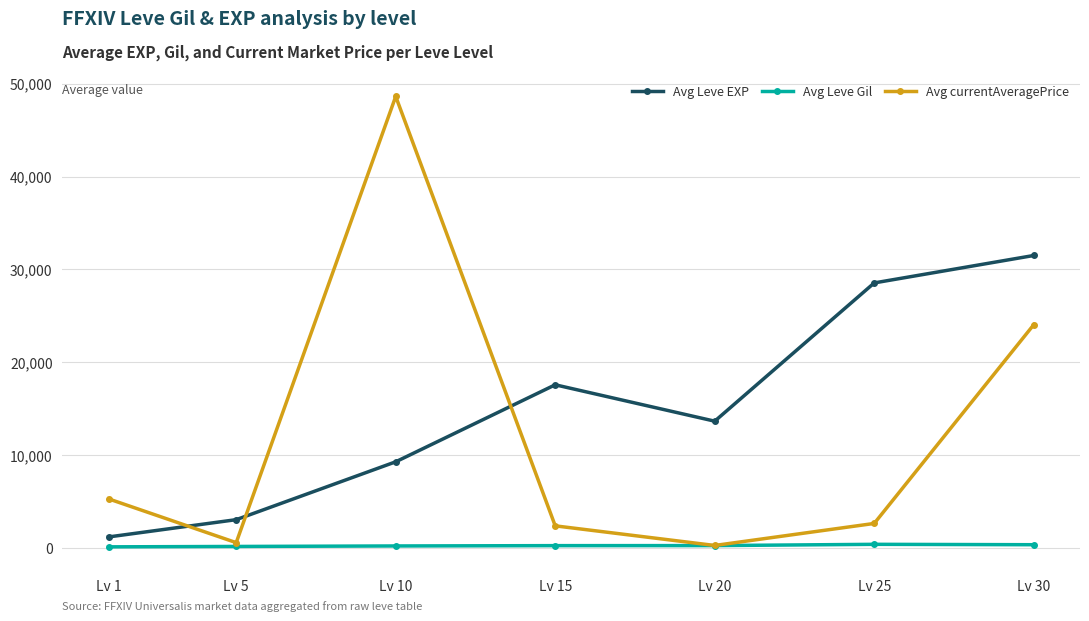

How many distinct data groups are displayed?

3